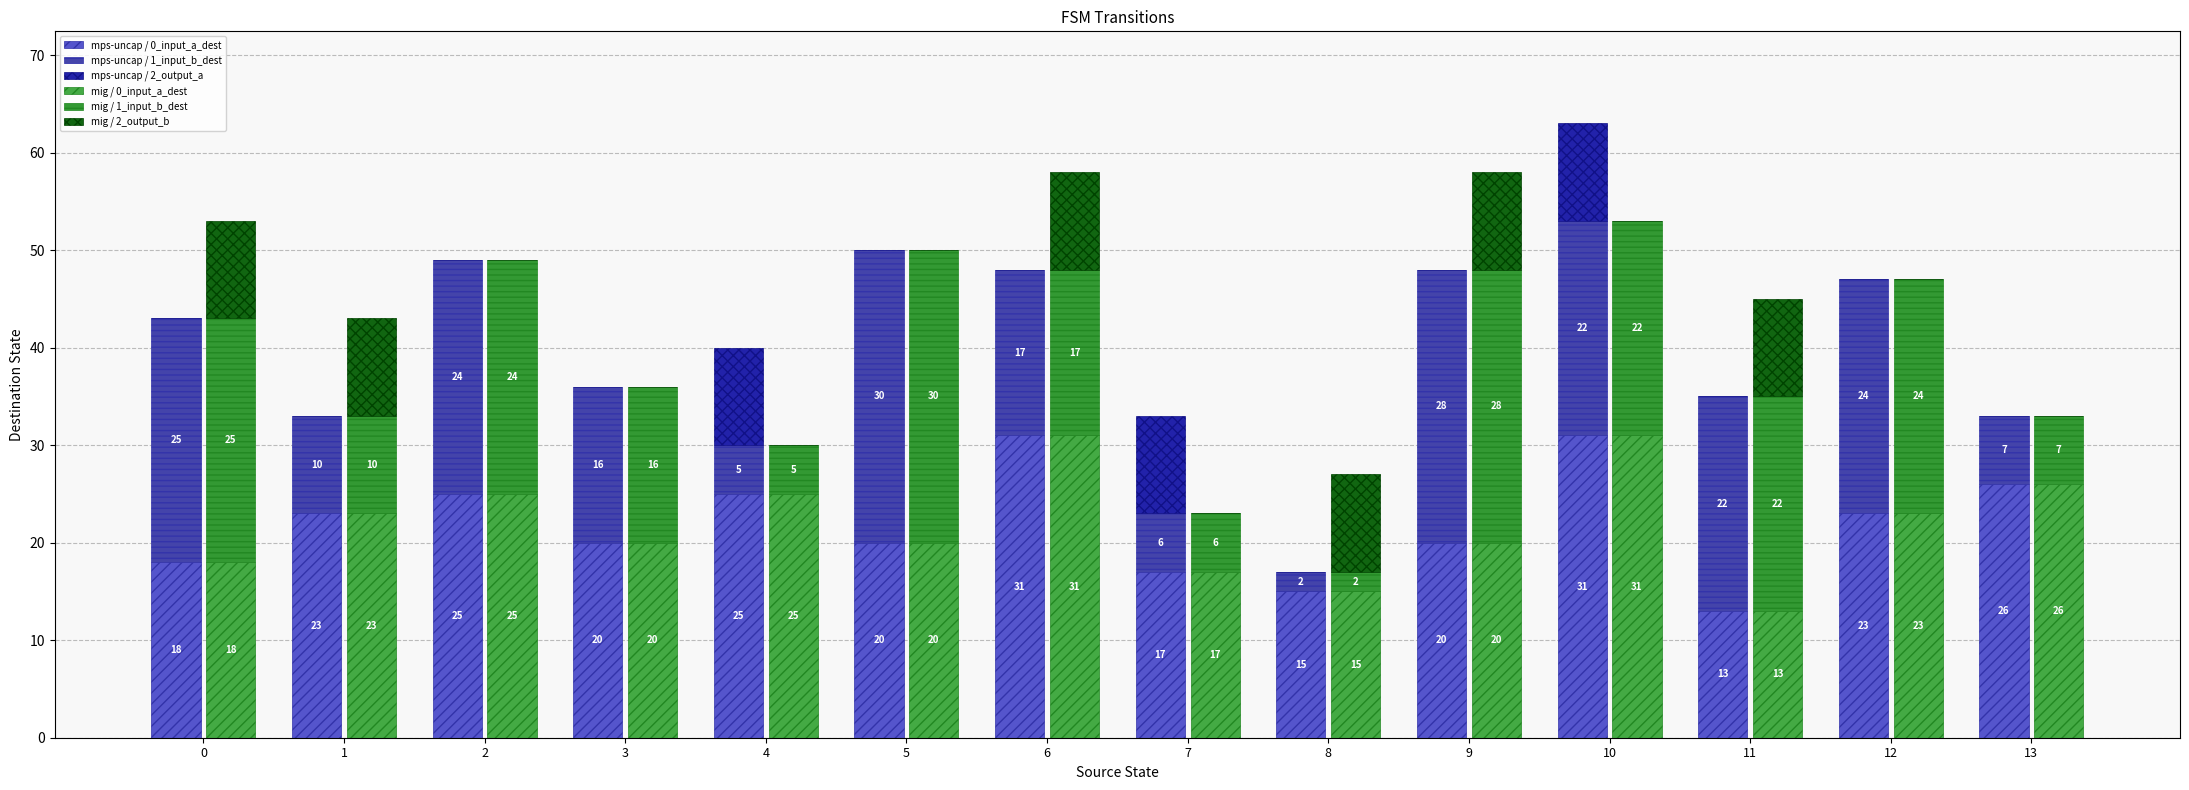

What is the approximate value of mig / 0_input_a_dest at 2, to the nearest 10?

20